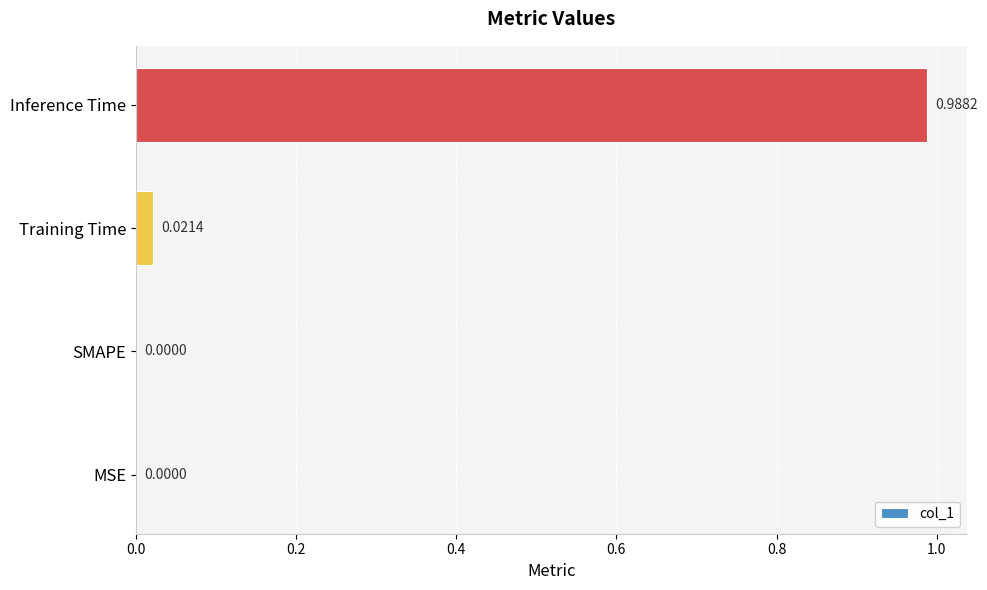

What is the change in value from SMAPE to Inference Time?

+1.0